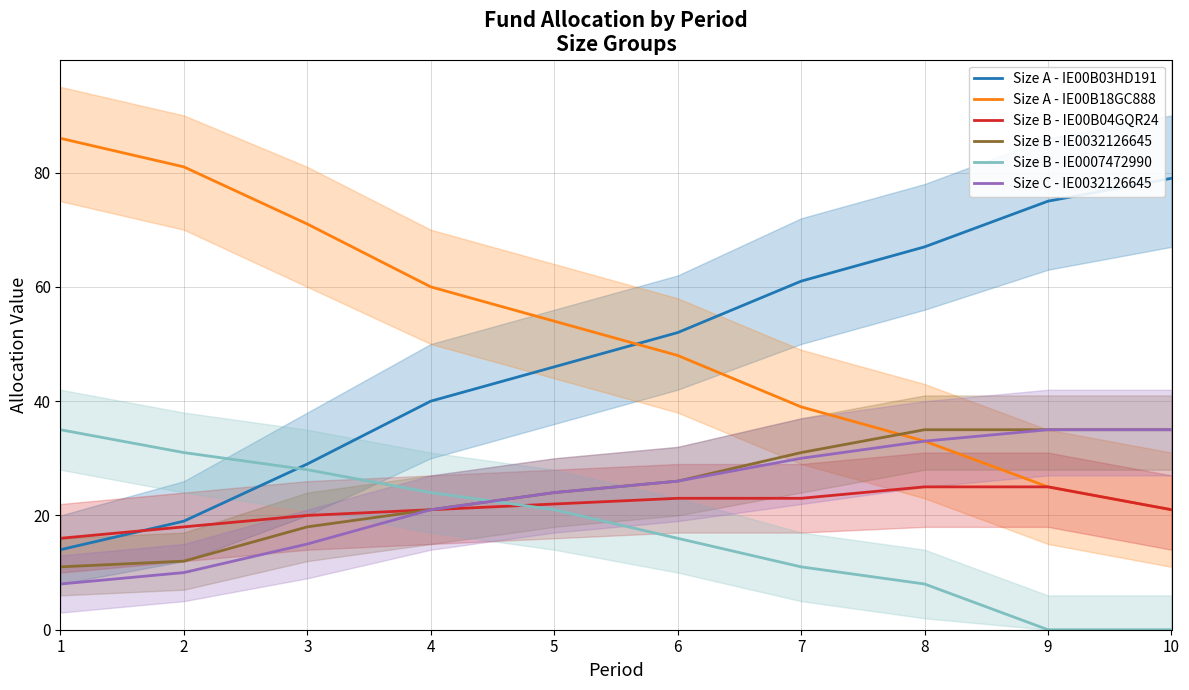

What is the value of the Size C - IE0032126645 point at the 9th from the left?

35